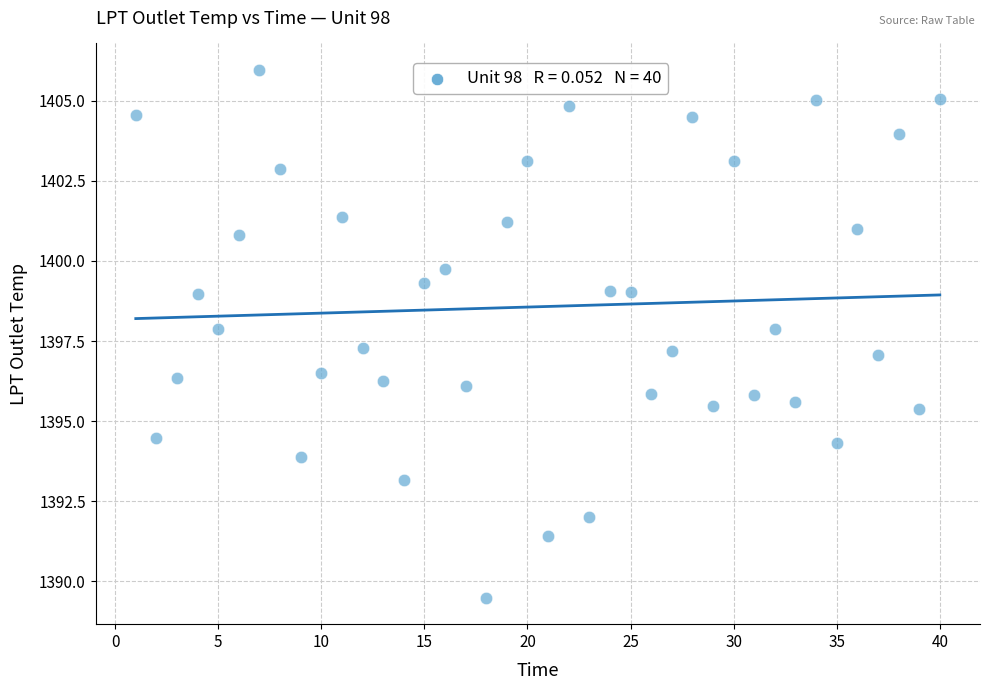

What is the range of X values (max minus min)?

39.0